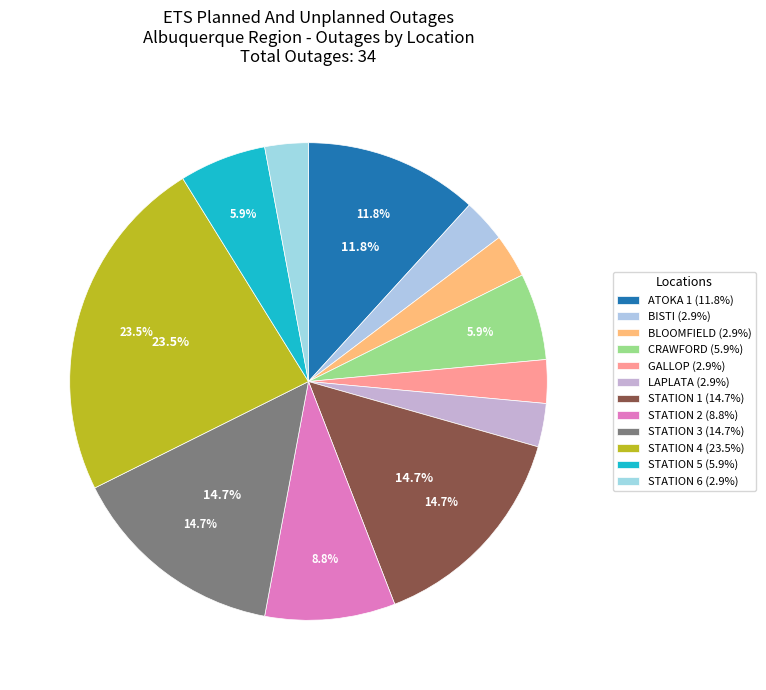

What is the largest slice in the pie chart?

STATION 4